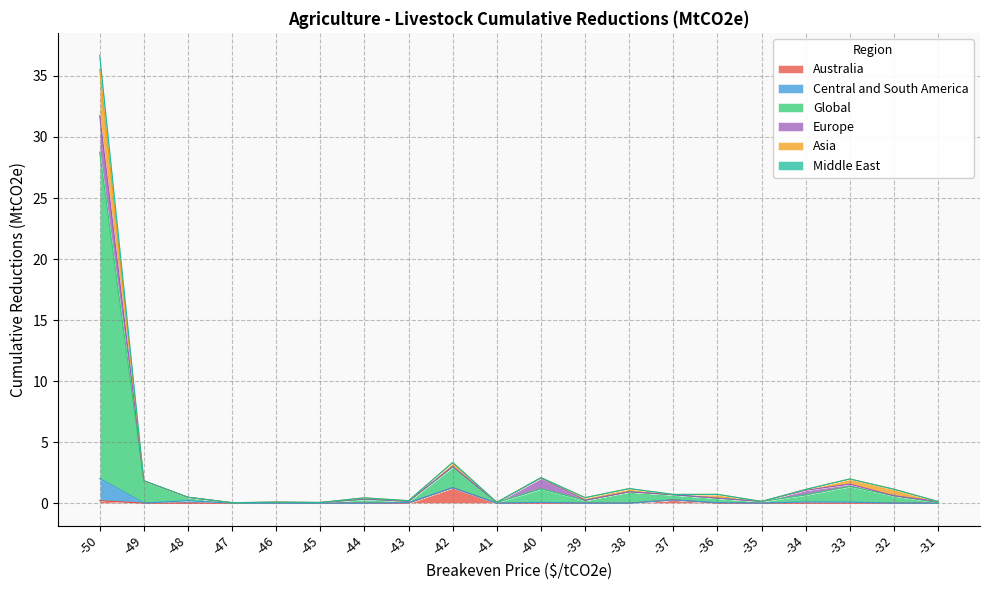

How many interior local peaks does the Australia series have?

2